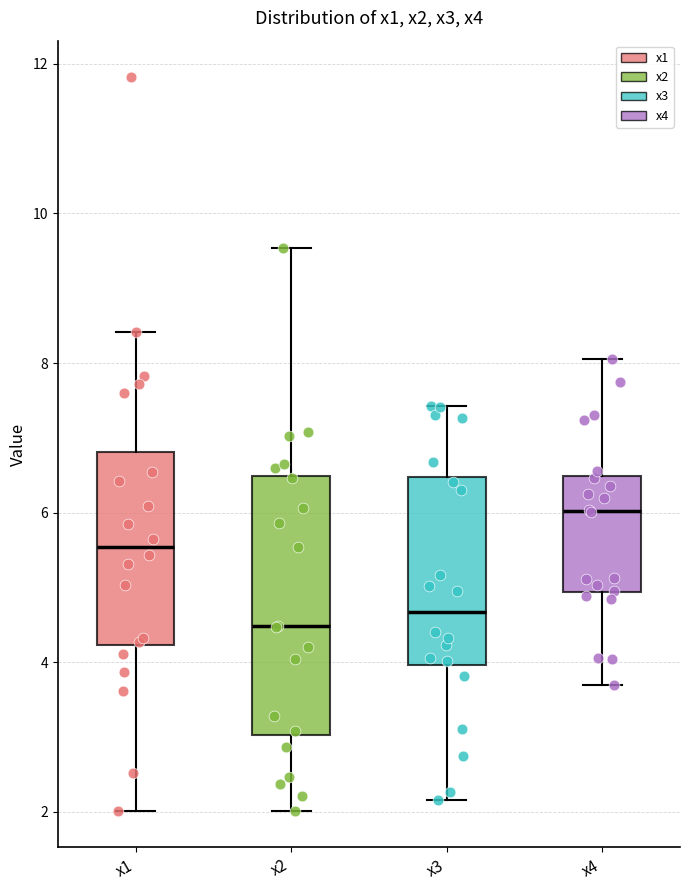

Which box's median line is the highest?

x4